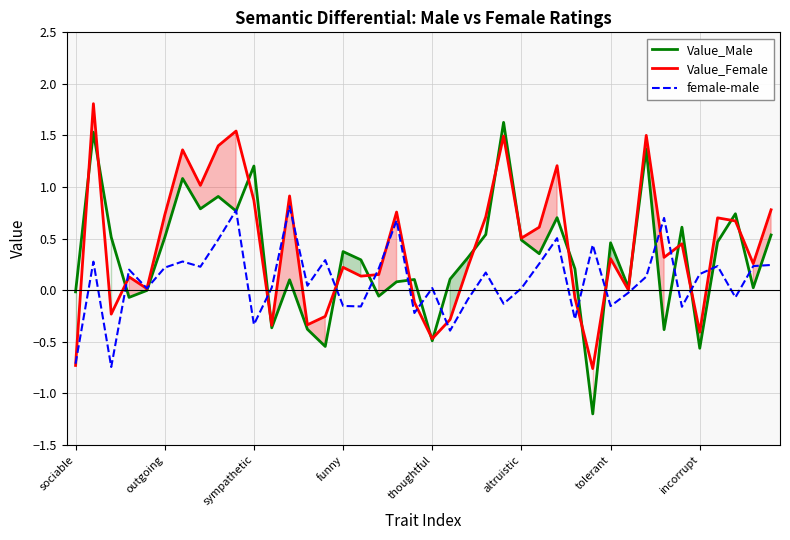

Is it true that Value_Female equals 0.9 at 24?

False